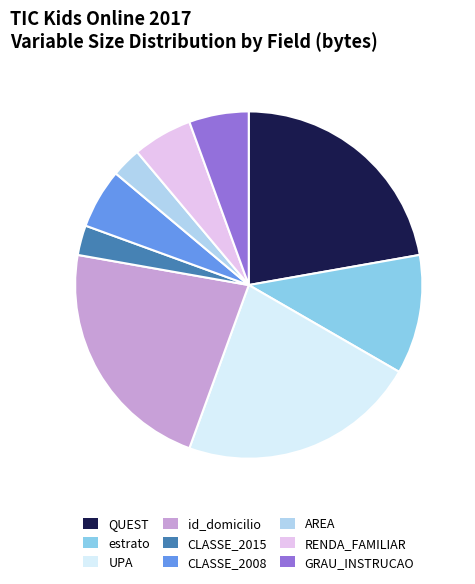

Is it true that CLASSE_2015 is 12% of the pie?

False